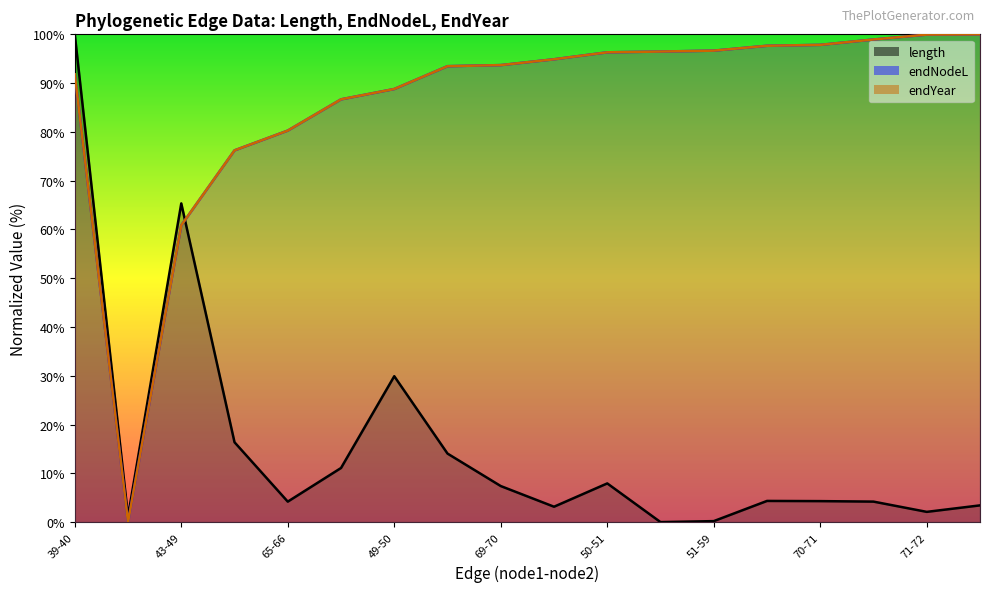

What position from the right is 49-65?

15